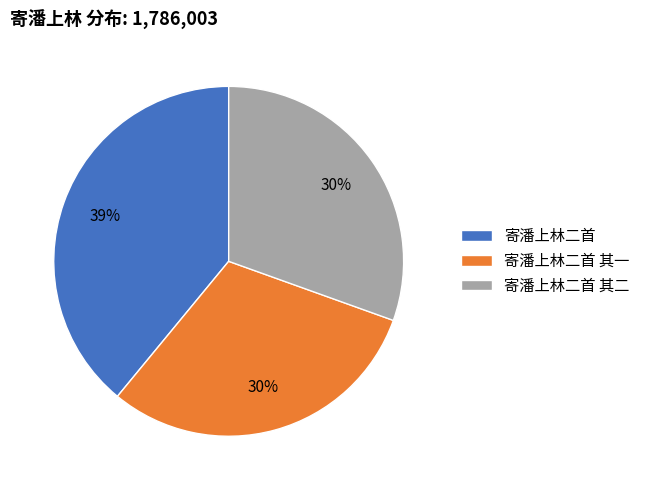

Do 寄潘上林二首 其一 and 寄潘上林二首 together represent more than half of the pie?

Yes